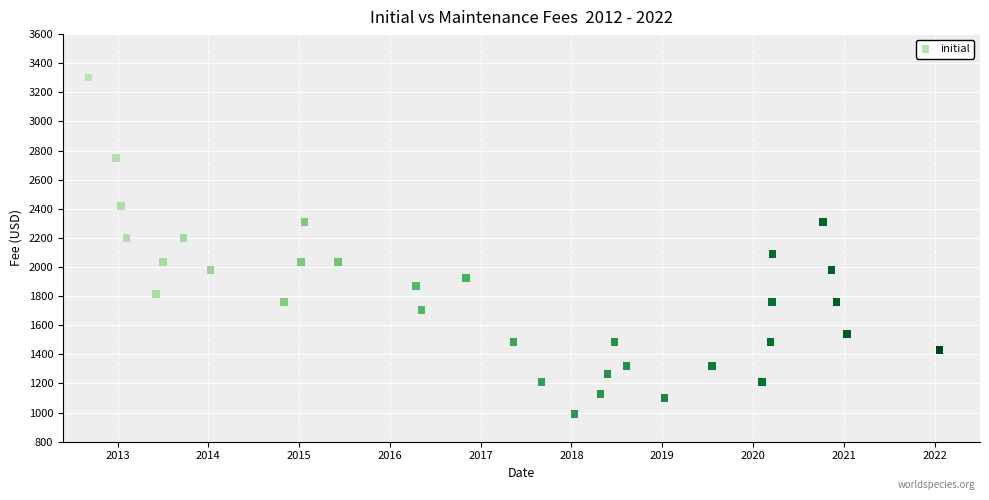

What is the range of Y values (max minus min)?

2310